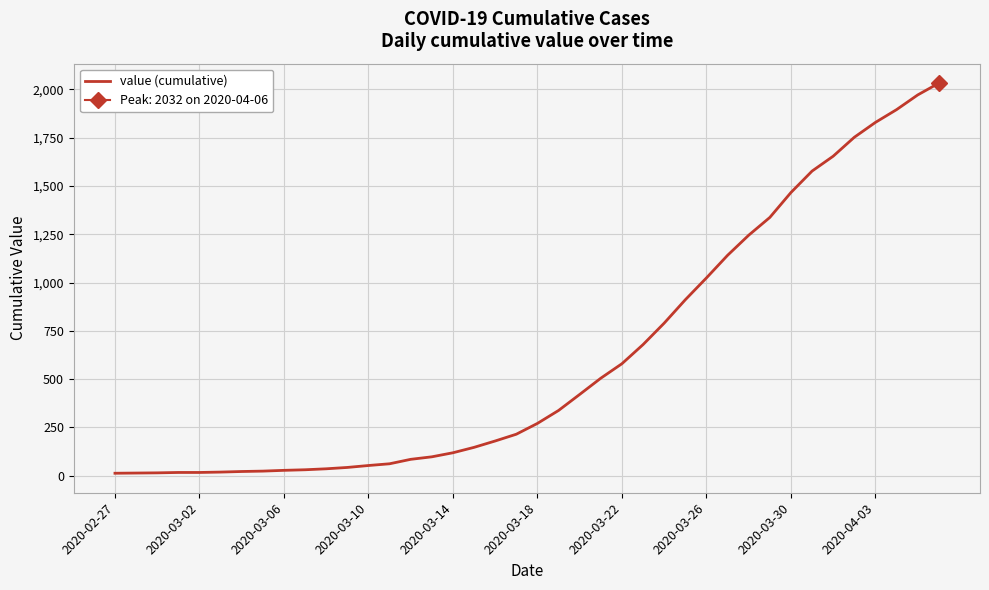

What is the highest value of the value (cumulative) series?

2032